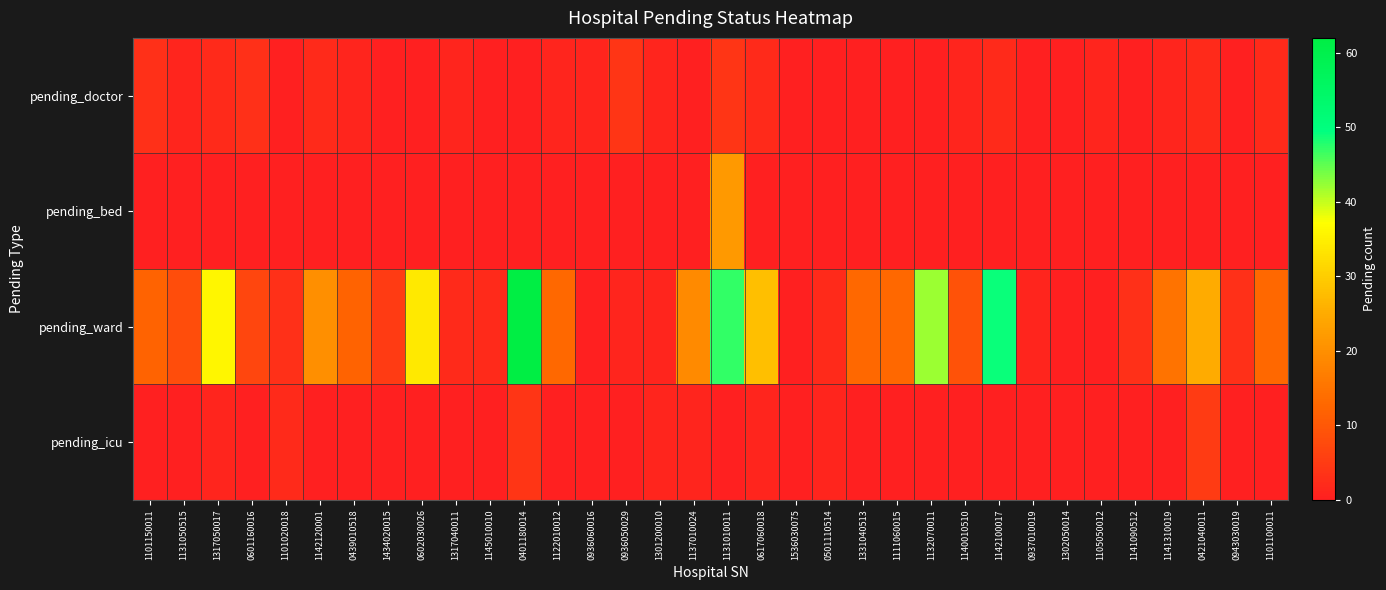

Which series has the largest range (max minus min)?

pending_ward